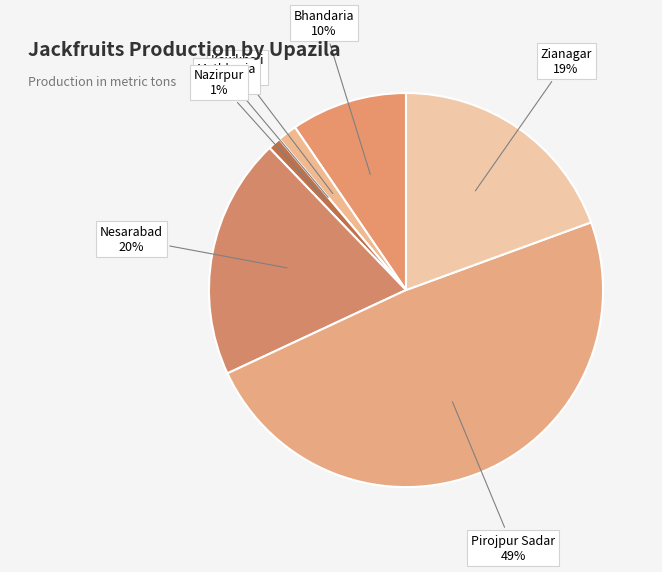

What is the largest slice in the pie chart?

Pirojpur Sadar